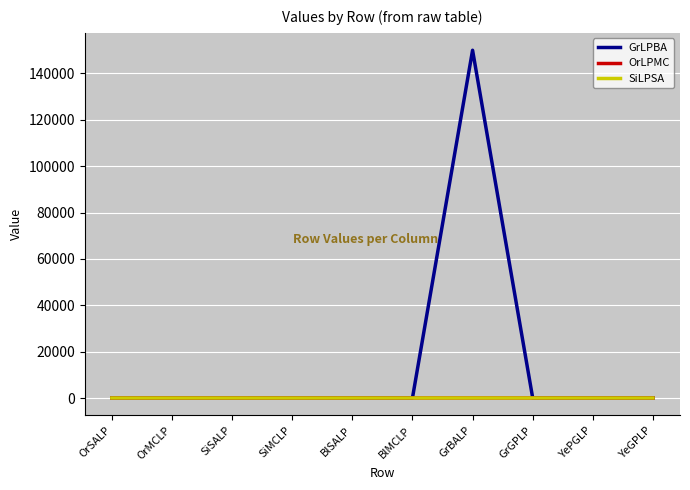

How many values in the SiLPSA series are below 8?

1